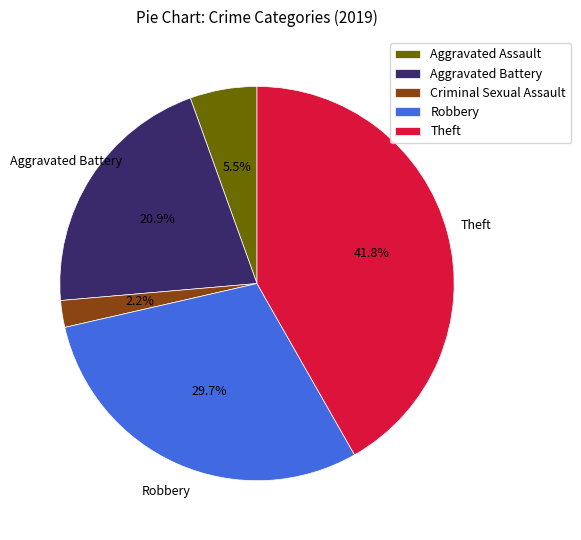

Which has a higher value, Criminal Sexual Assault or Aggravated Assault?

Aggravated Assault